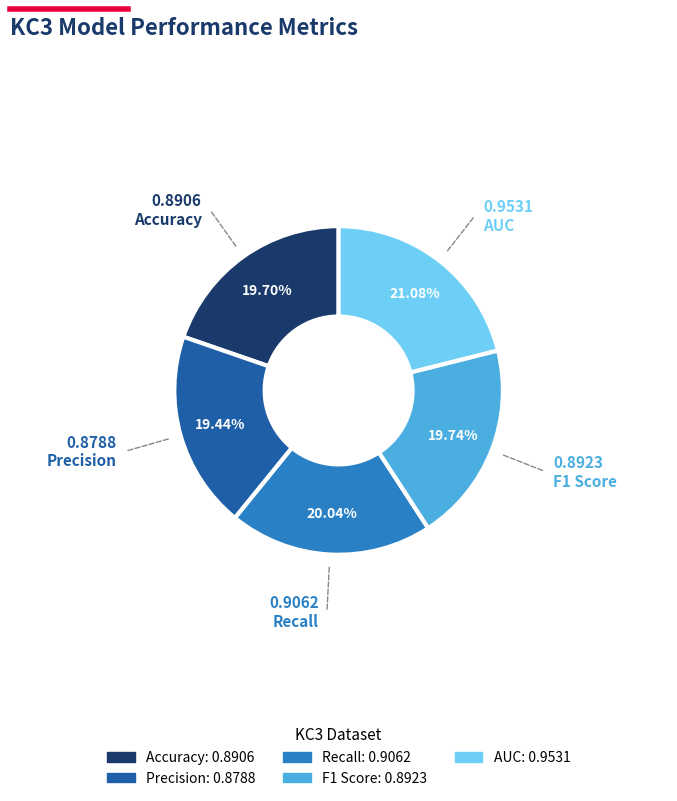

What percentage is the Recall slice, to the nearest percent?

20%